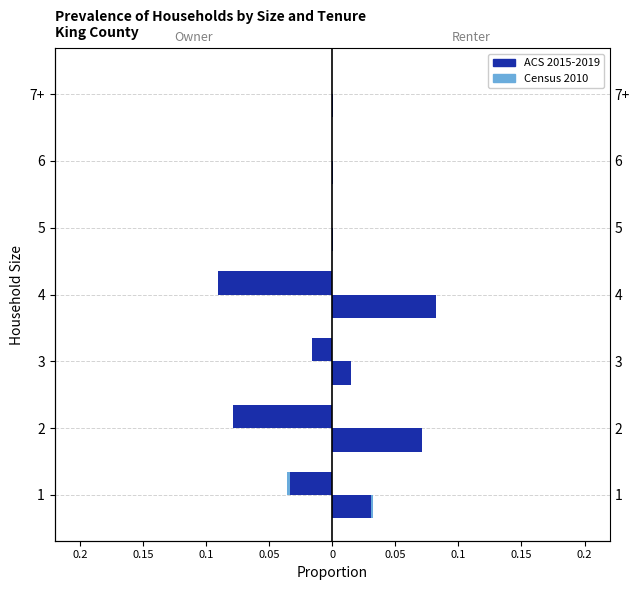

The value of ACS 2015-2019 at 1 is -0.0. True or false?

True